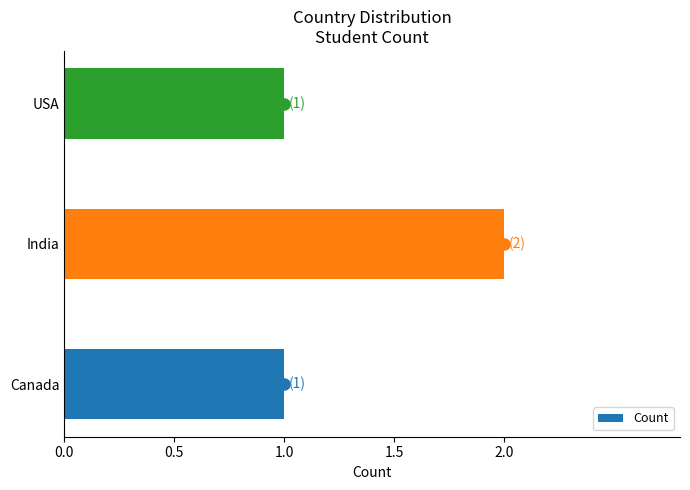

Between India and Canada, which is larger?

India